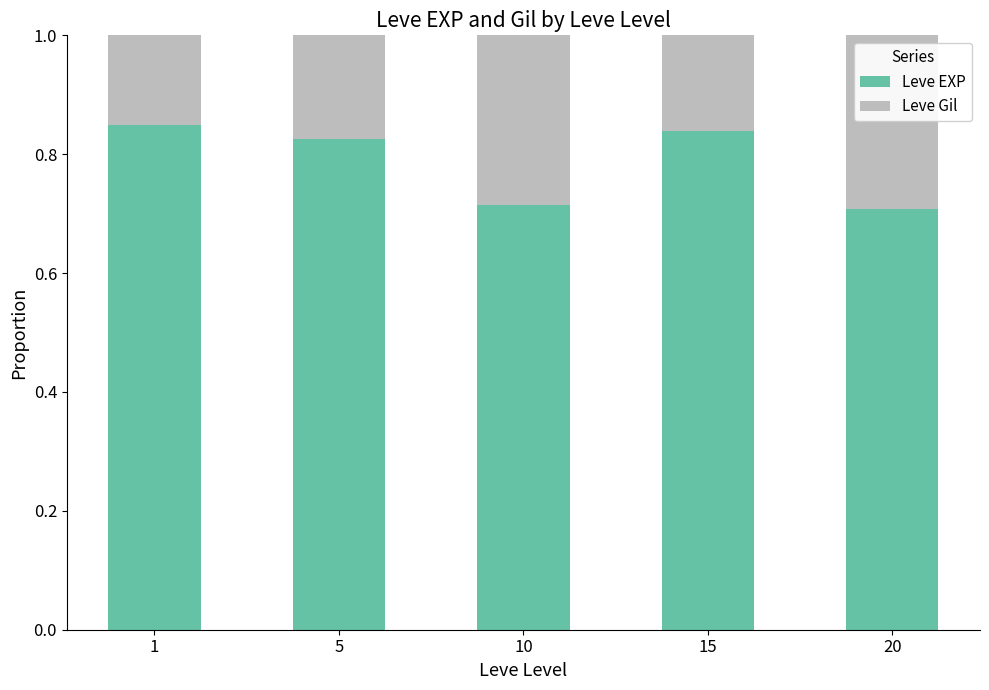

What is the sum of all Leve EXP values?

3.9